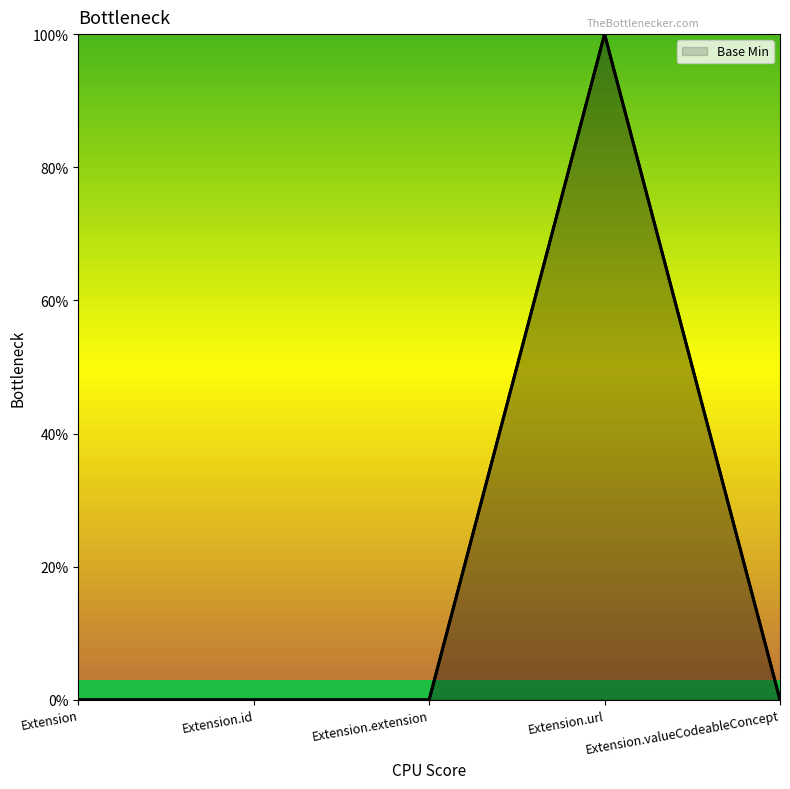

Count the number of values greater than 0.

1